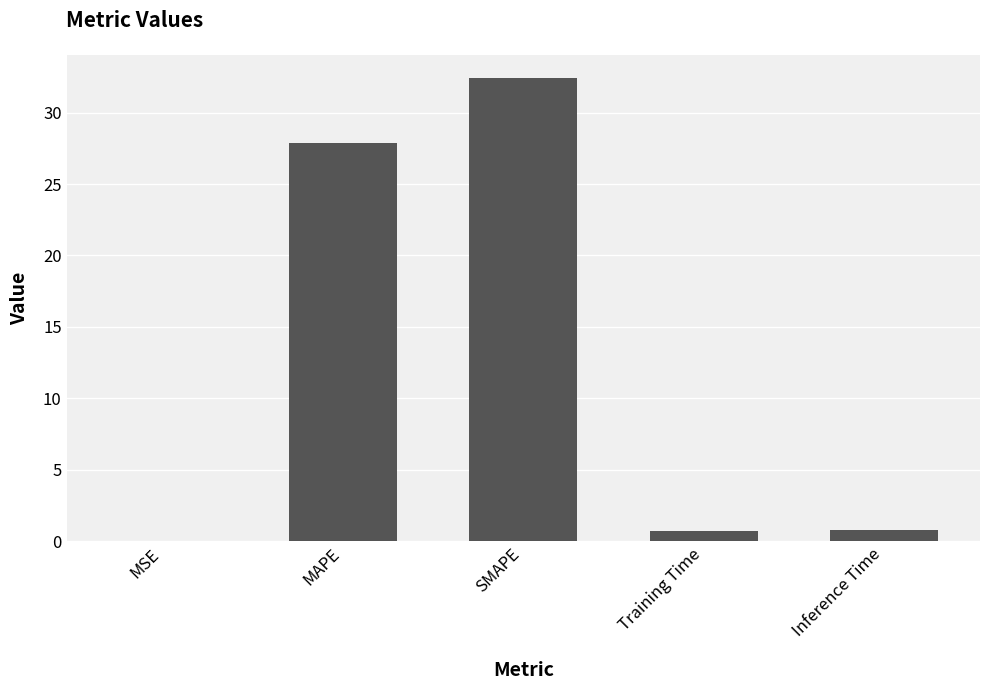

At which label is the value closest to 16?

MAPE